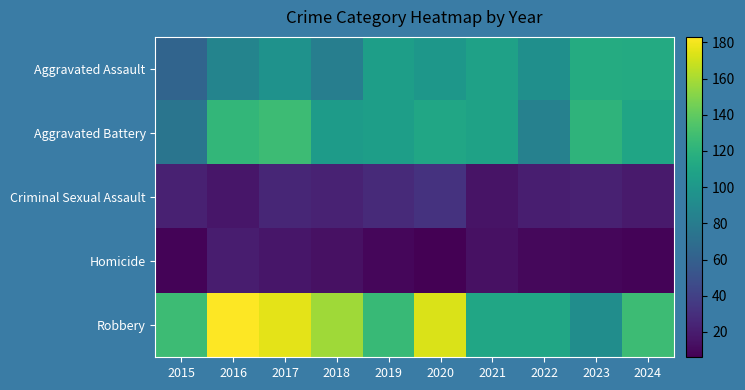

At which category does the chart reach its minimum across all series?

2020